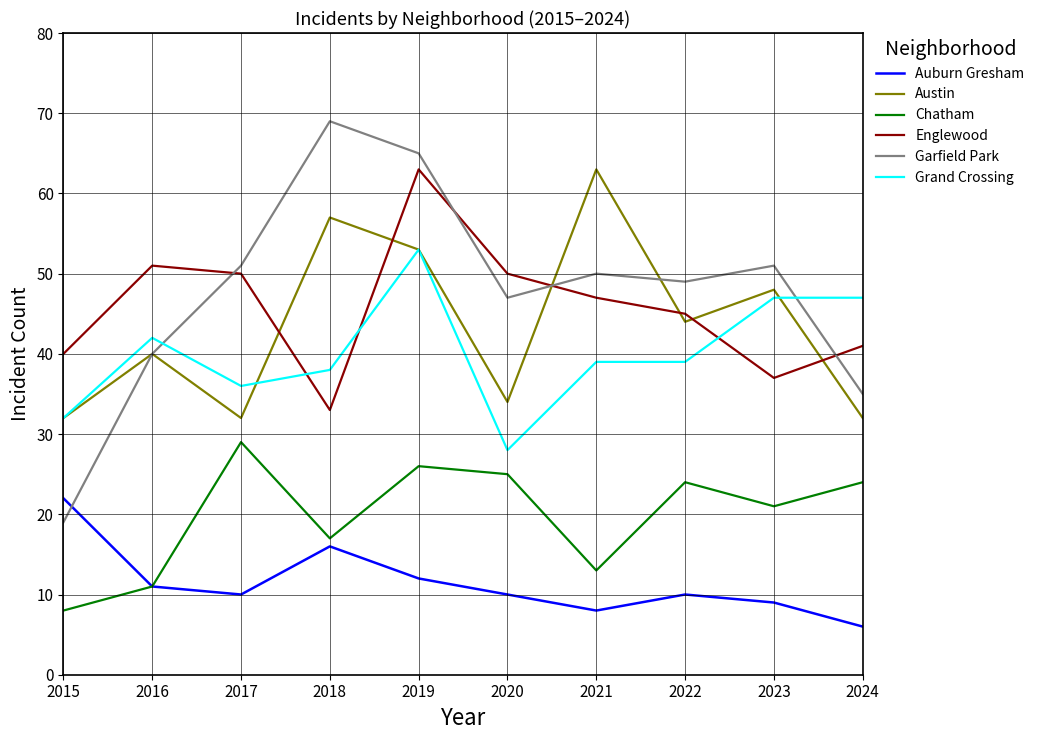

The Auburn Gresham series shows 4 at 2017. True or false?

False